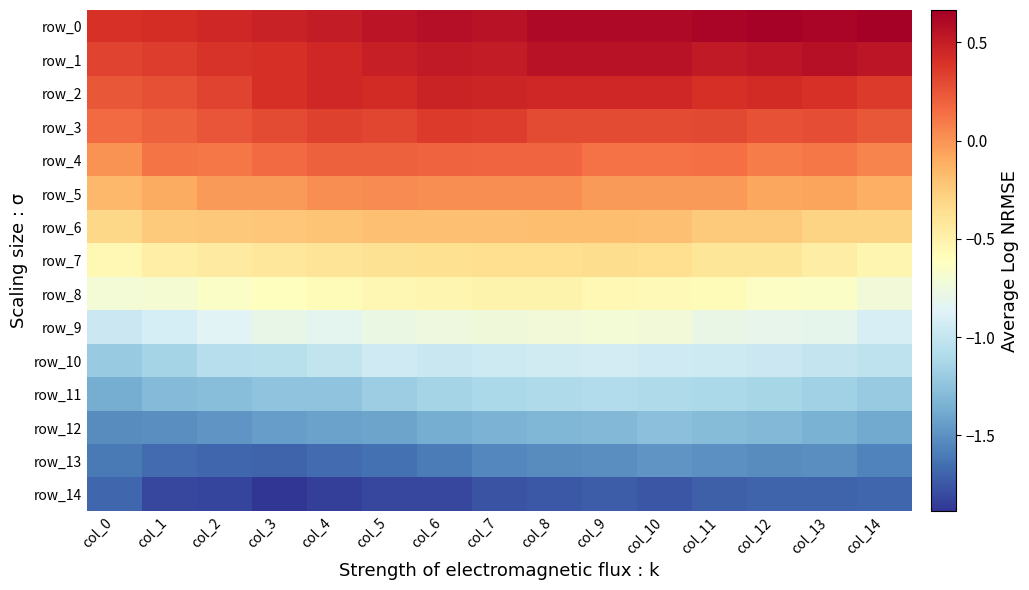

Which series has the widest spread of values?

row_11